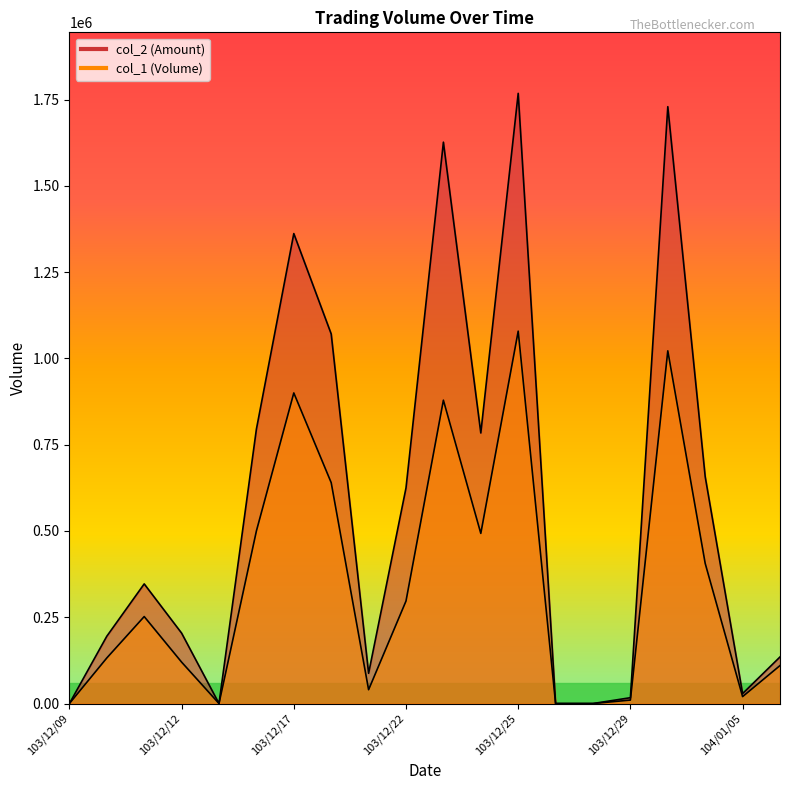

Which series changed the most between 103/12/12 and 103/12/27?

col_2